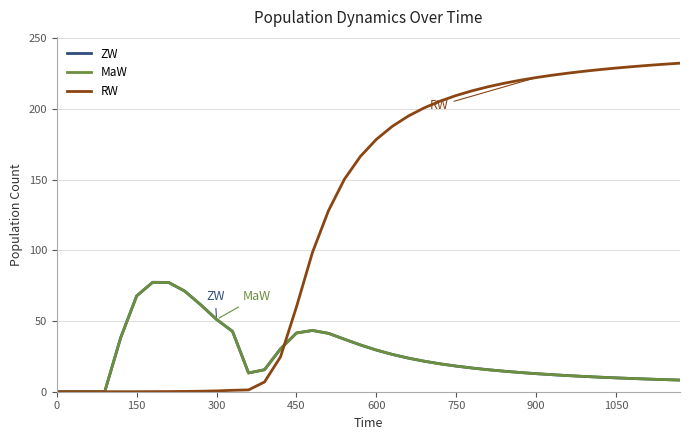

What are all the series names shown in the legend?

ZW, MaW, RW